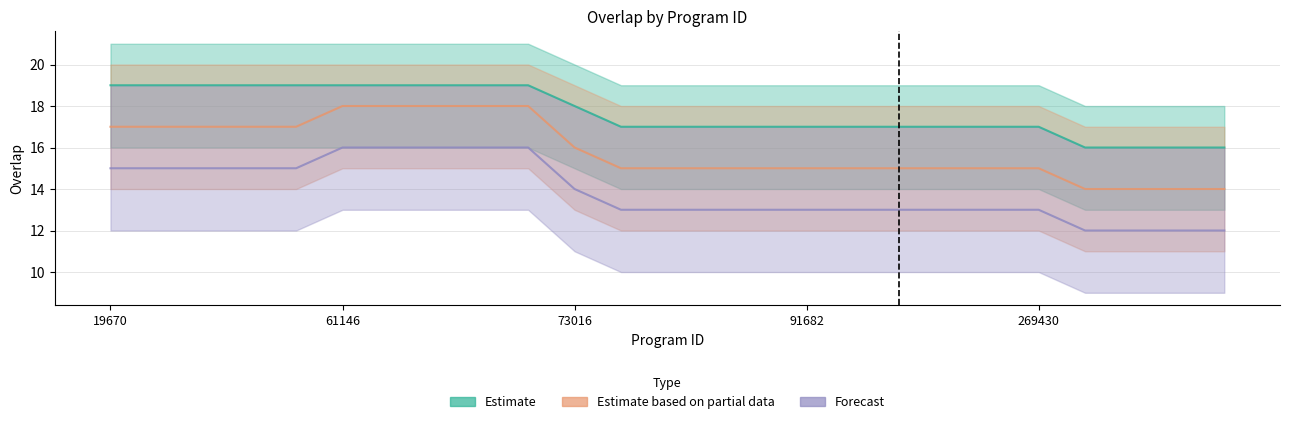

What is the difference between the highest and lowest values at 269430?

4